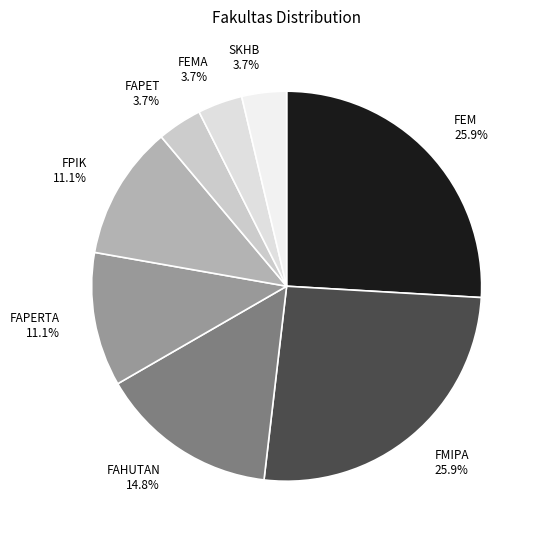

Is it true that FAHUTAN is 27% of the pie?

False